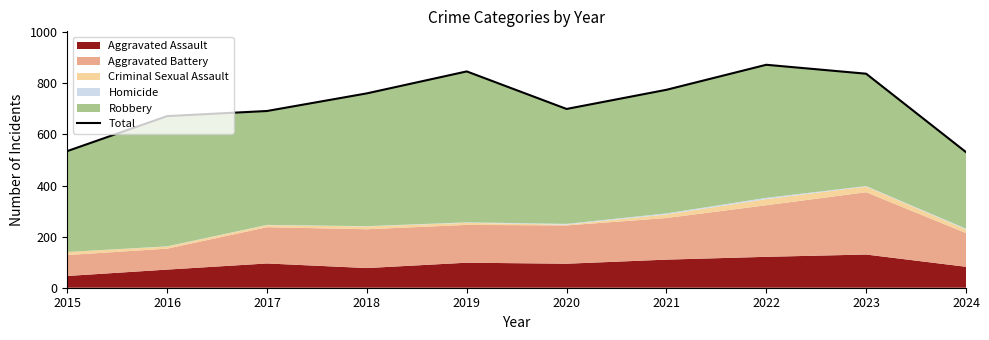

What is the difference between the maximum and minimum values?

342